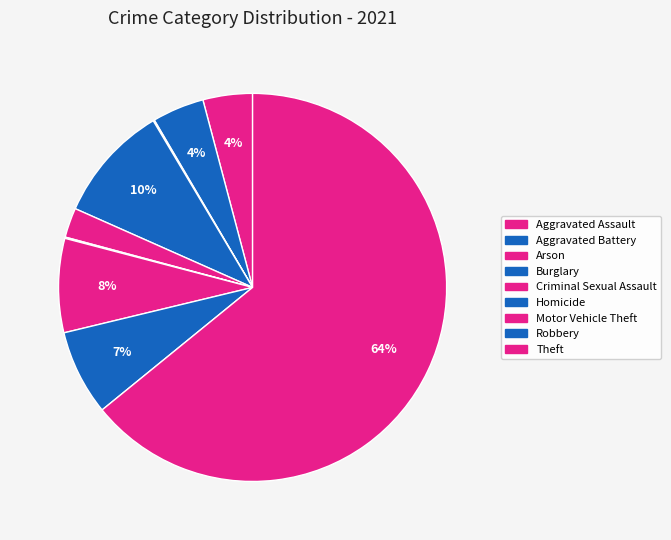

What portion of the pie excludes Criminal Sexual Assault?

97.5%